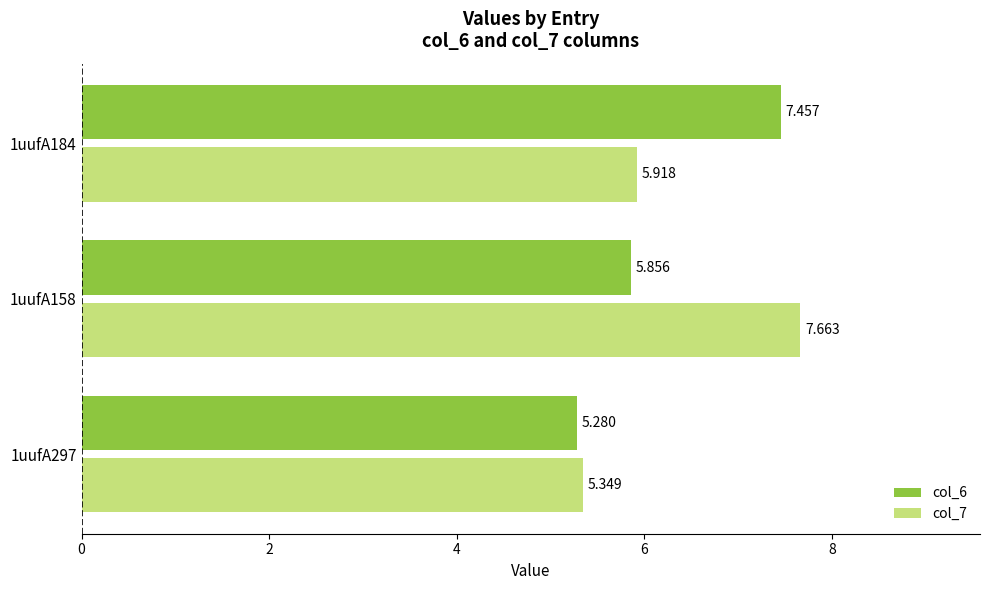

Which category has the highest value across all series?

1uufA158